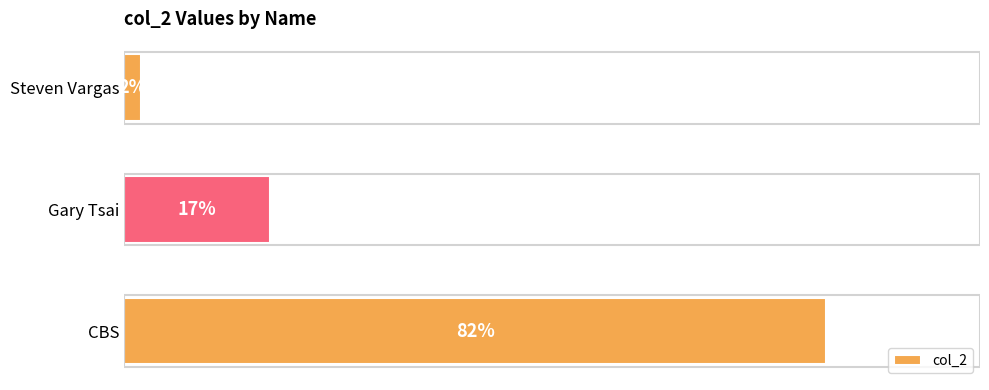

Rank the categories by value from lowest to highest.

Steven Vargas, Gary Tsai, CBS